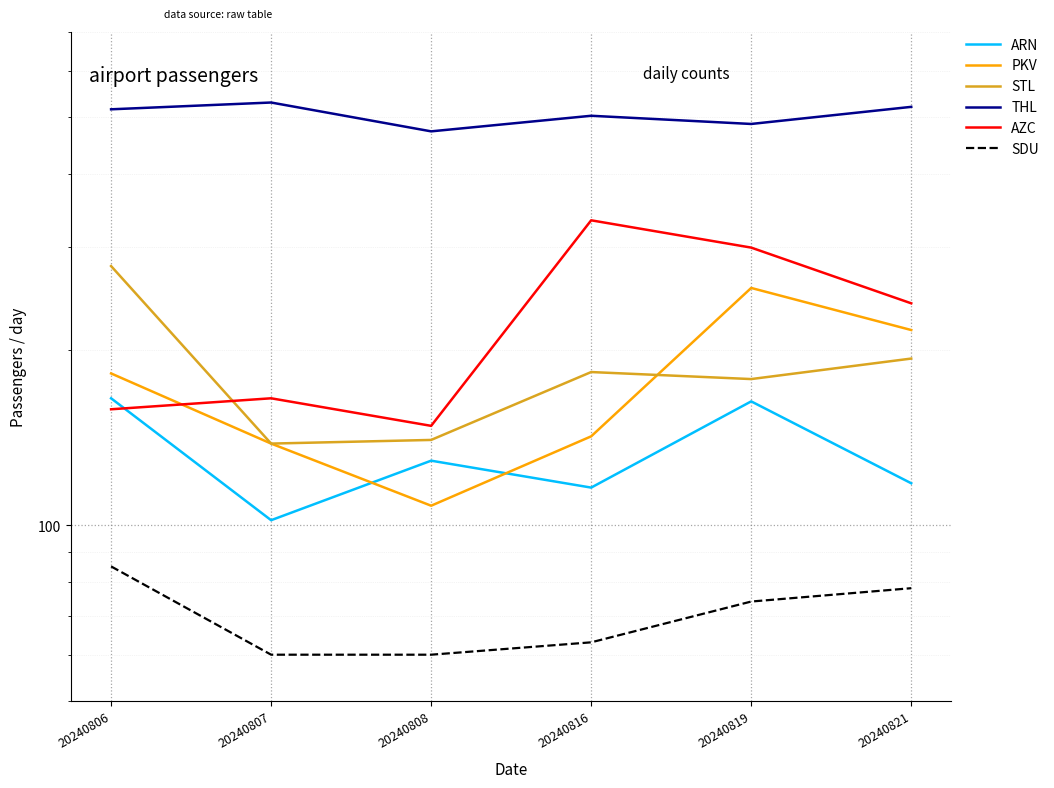

Which category has the highest value across all series?

20240807